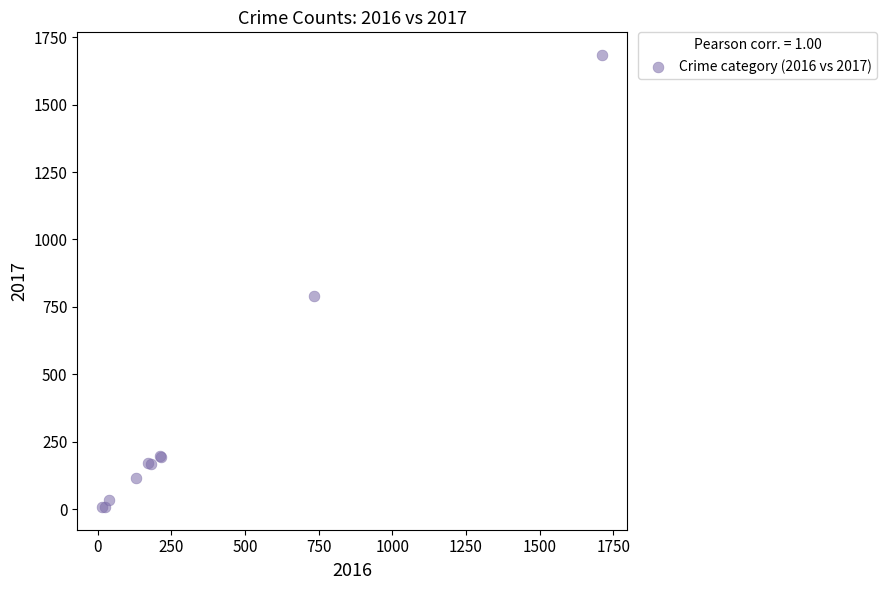

What Y value in the scatter plot is closest to 846?

789